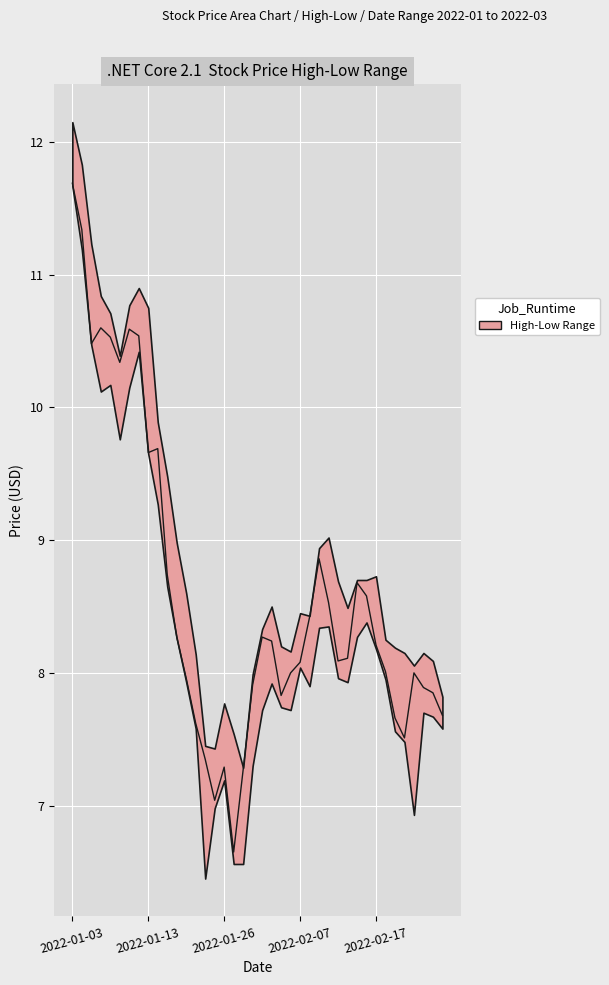

Between 28 and 21, which is larger?

21